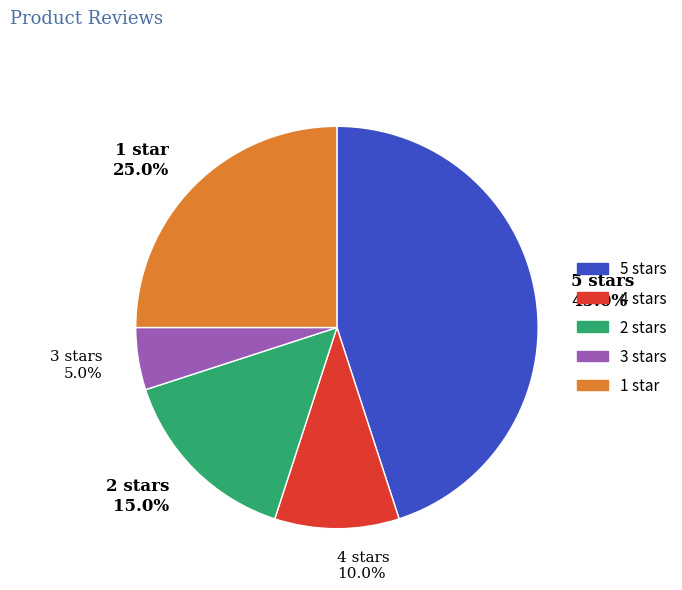

What is the total percentage of 3 and 4?

15.0%